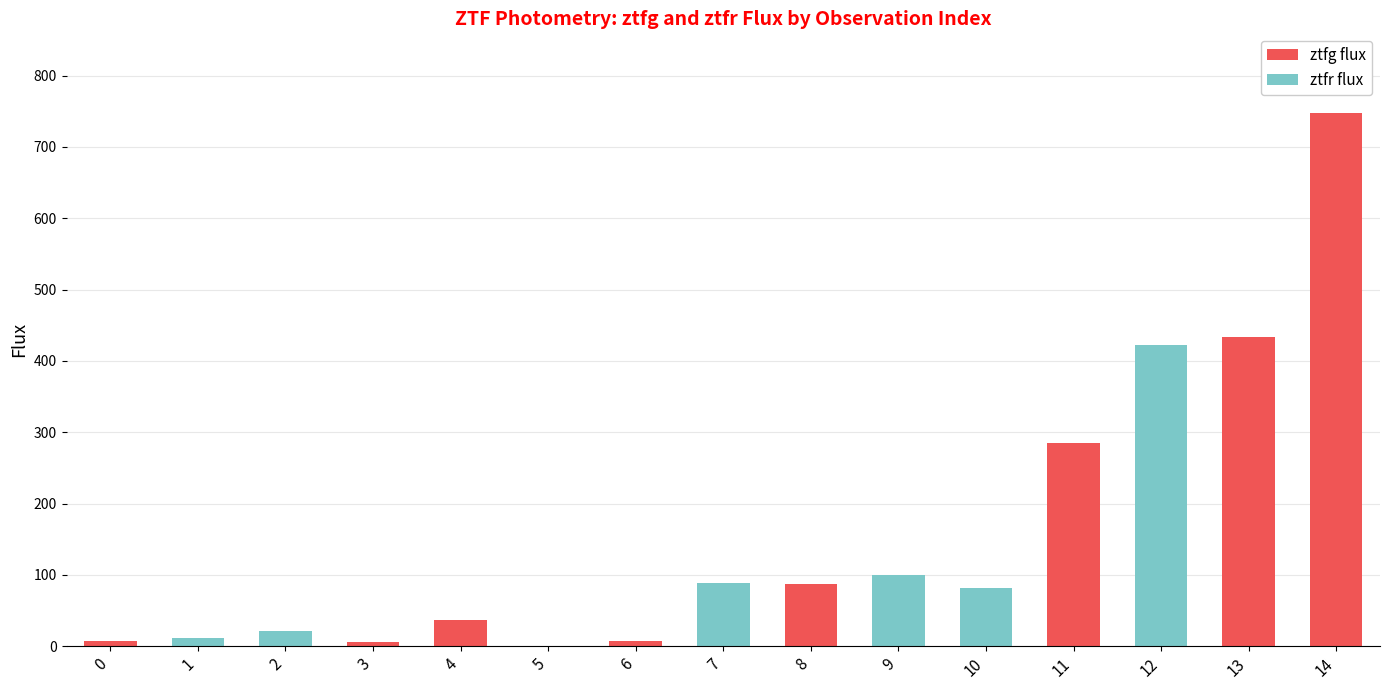

How many data points in ztfg flux are above 5?

8